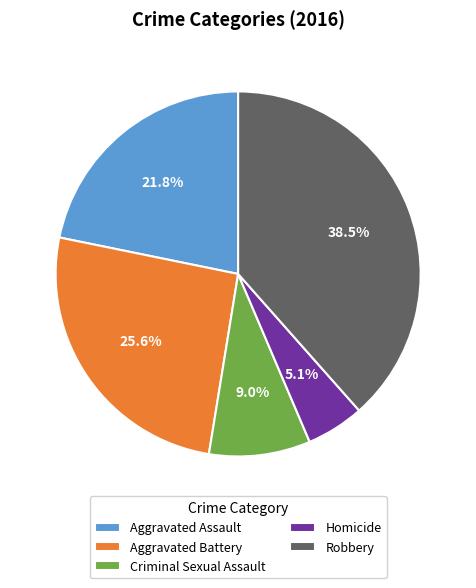

To the nearest percent, what is the difference between the Robbery and Homicide slice percentages?

33%